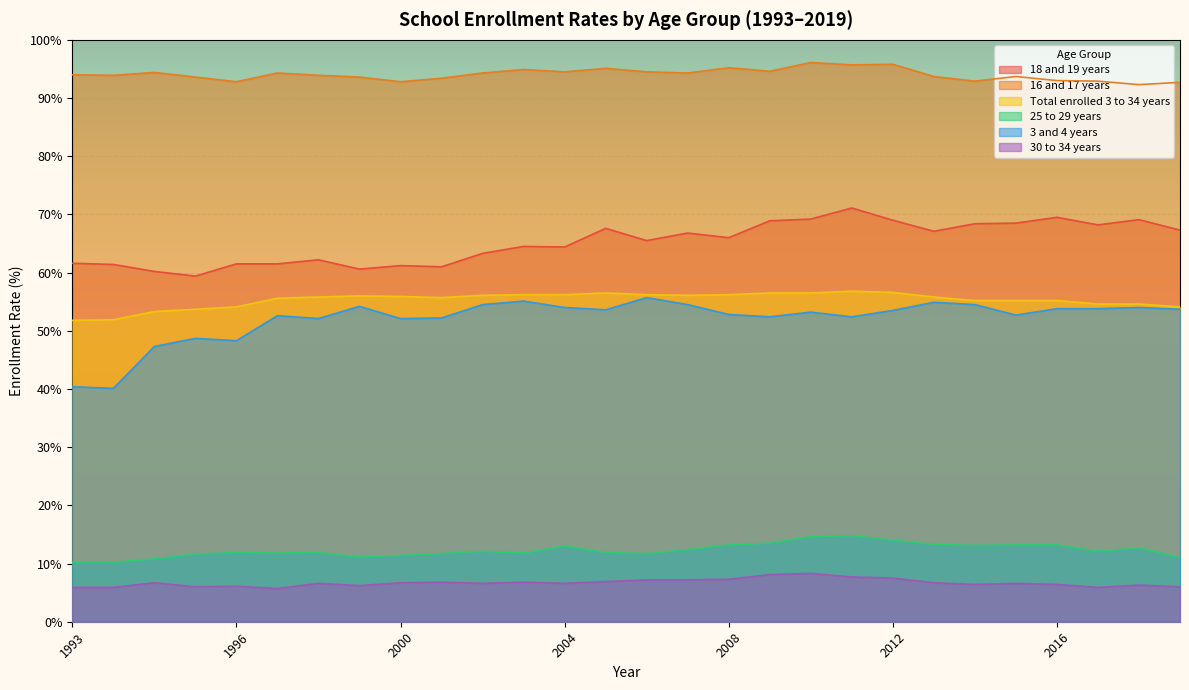

True or false: 25 to 29 years and Total enrolled 3 to 34 years intersect in this chart.

False